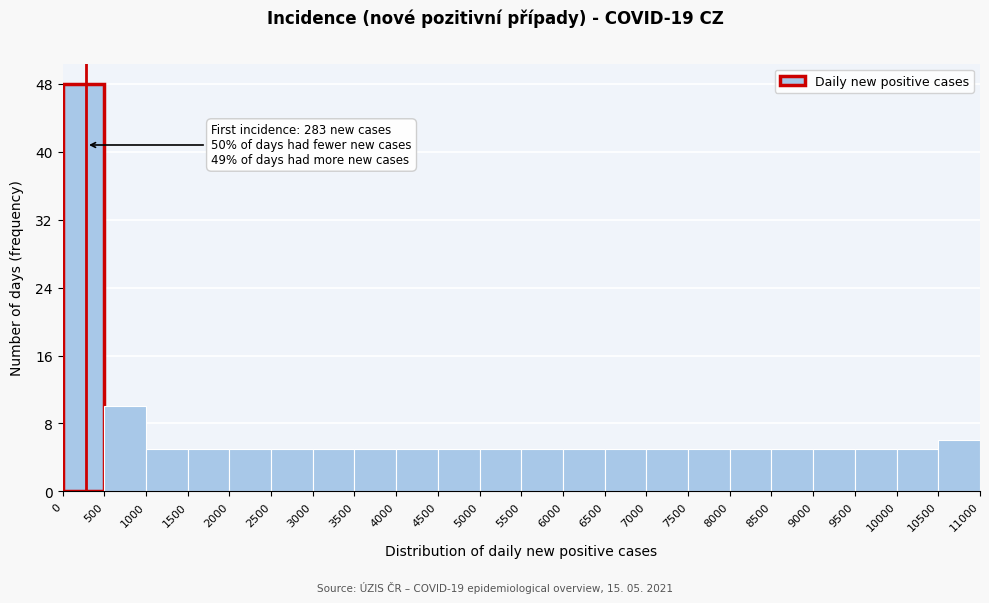

Over which range of the x-axis is the bar tallest?

0 to 500